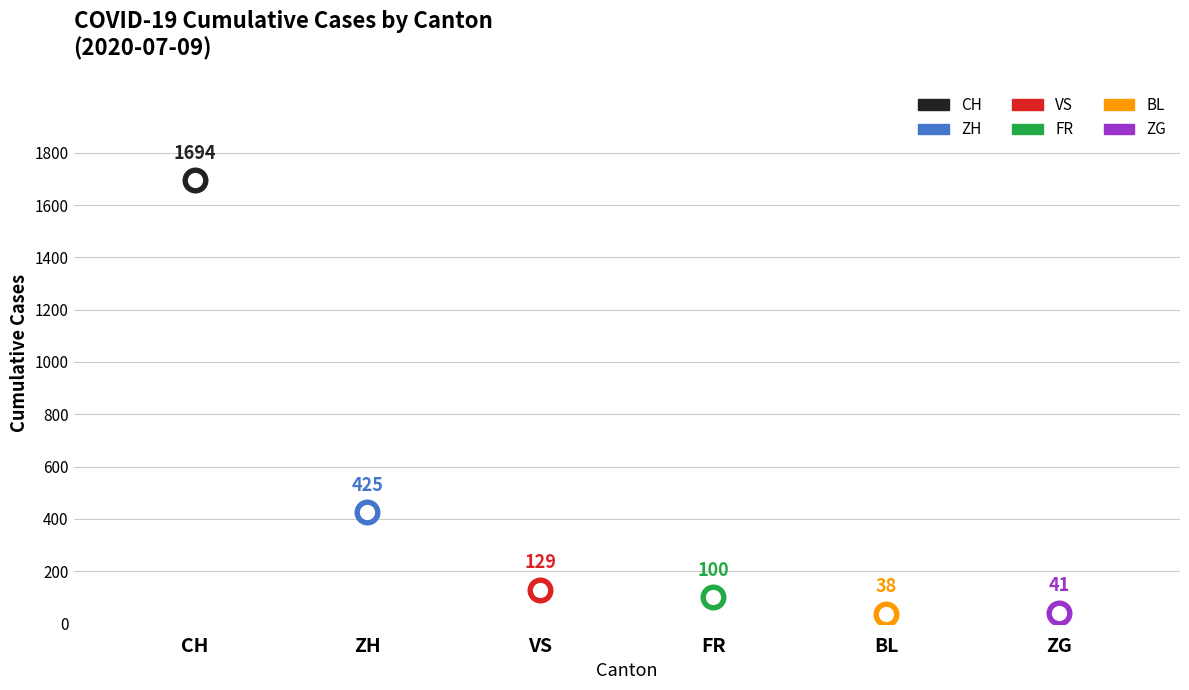

Which series has the largest Y range (max minus min)?

CH